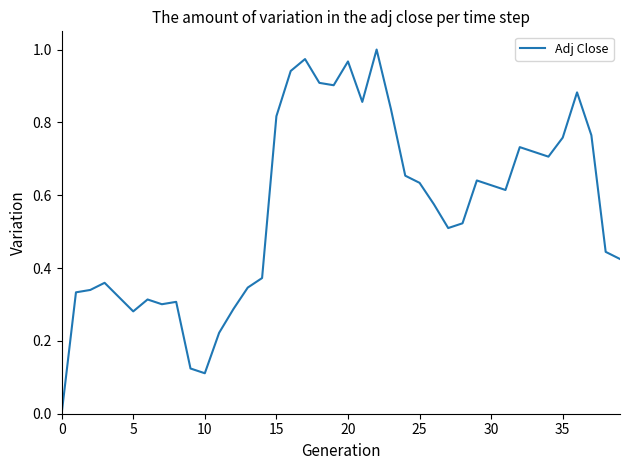

The chart shows a value of 0.3 at 25. True or false?

False